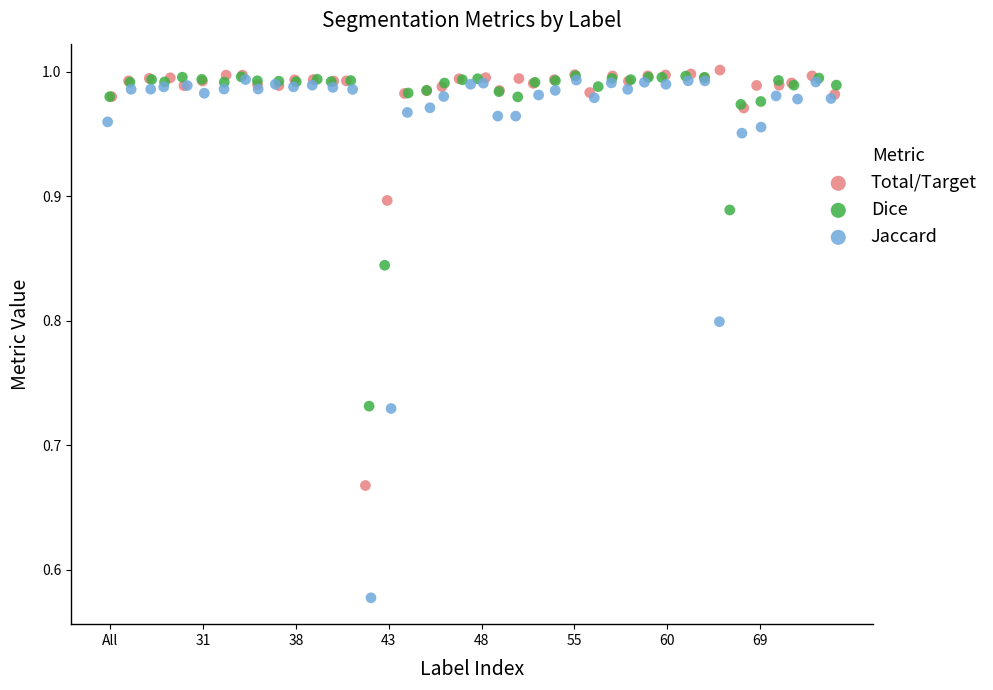

Which series has the largest Y range (max minus min)?

Jaccard